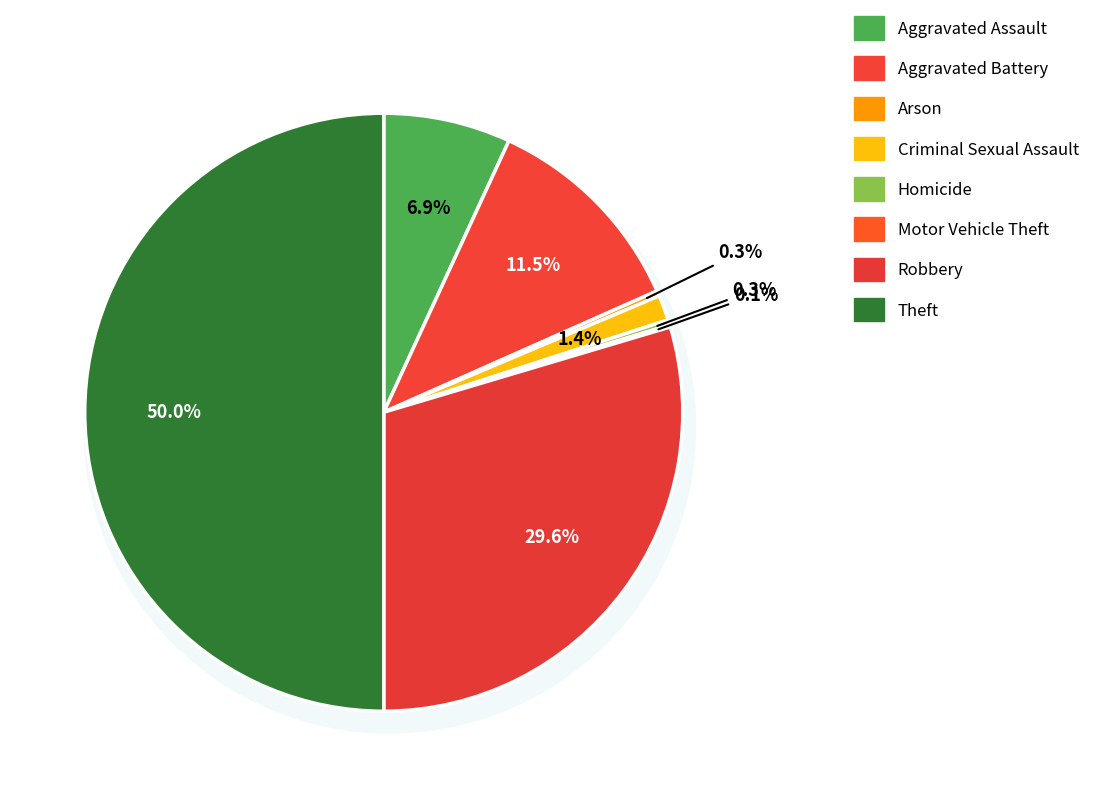

Is there a majority slice in this chart?

No